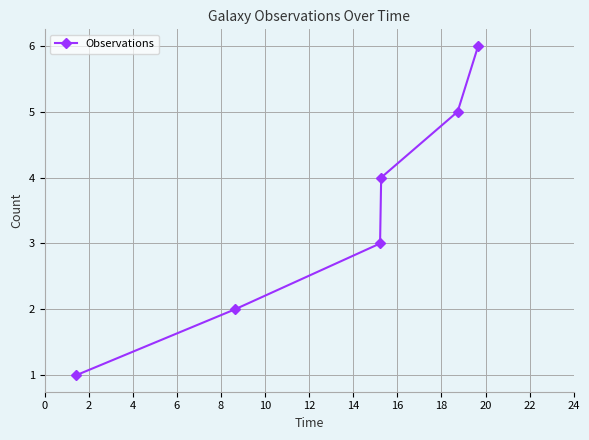

What is the maximum value shown in the chart?

6